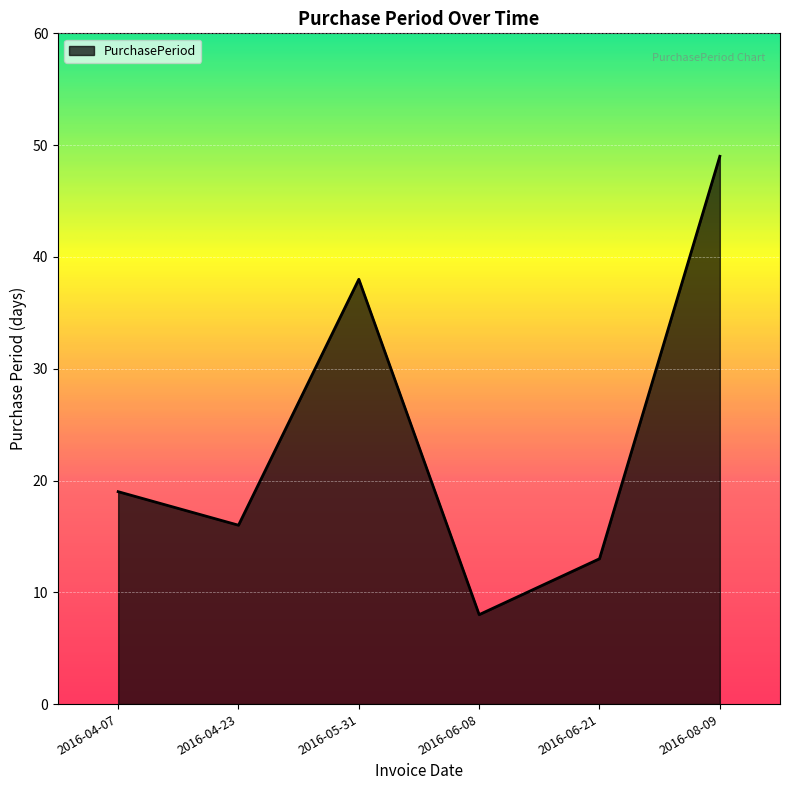

The chart shows a value of 3 at 2016-06-21. True or false?

False